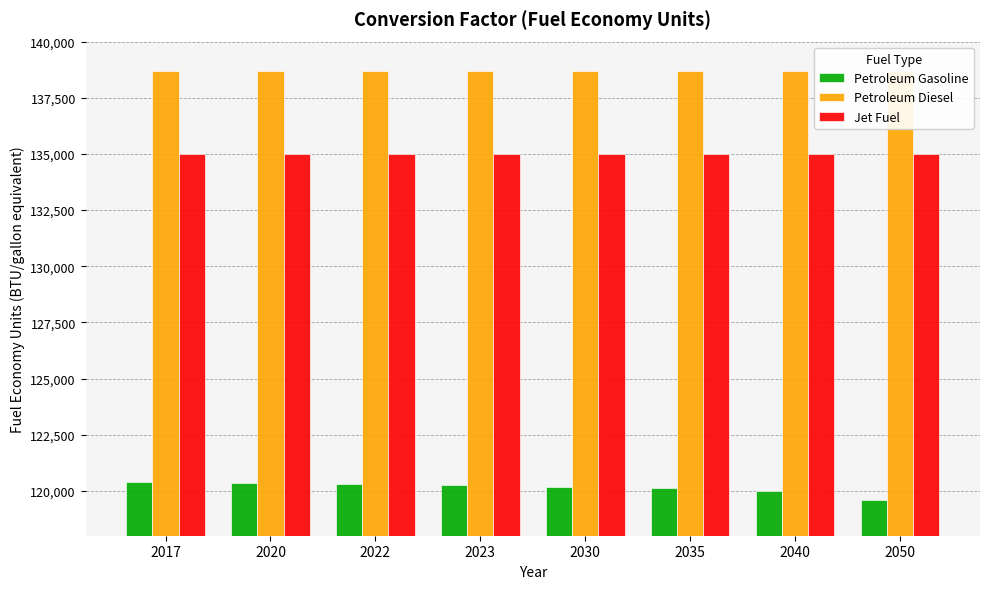

Rank the series by their maximum value, from lowest to highest.

Petroleum Gasoline, Jet Fuel, Petroleum Diesel